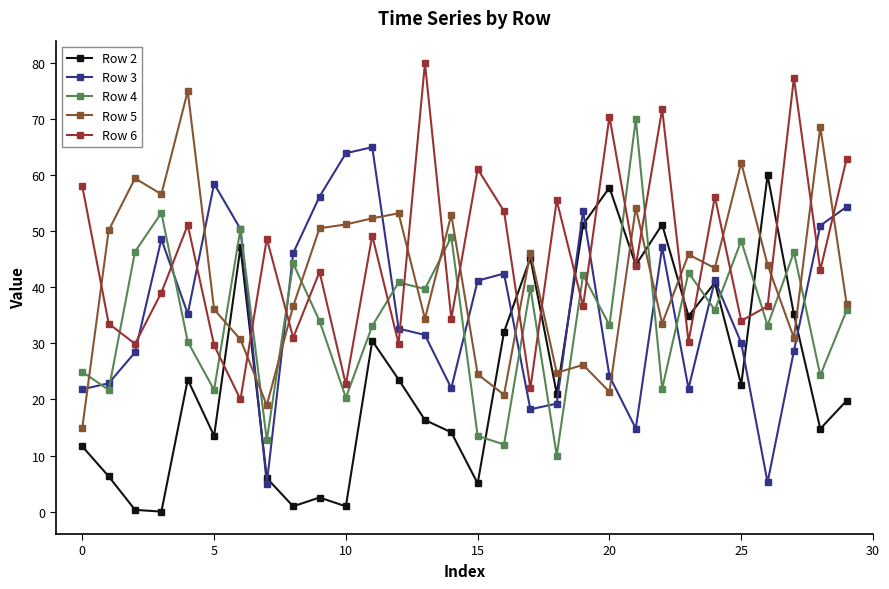

What is the average value of the Row 2 series?

24.4